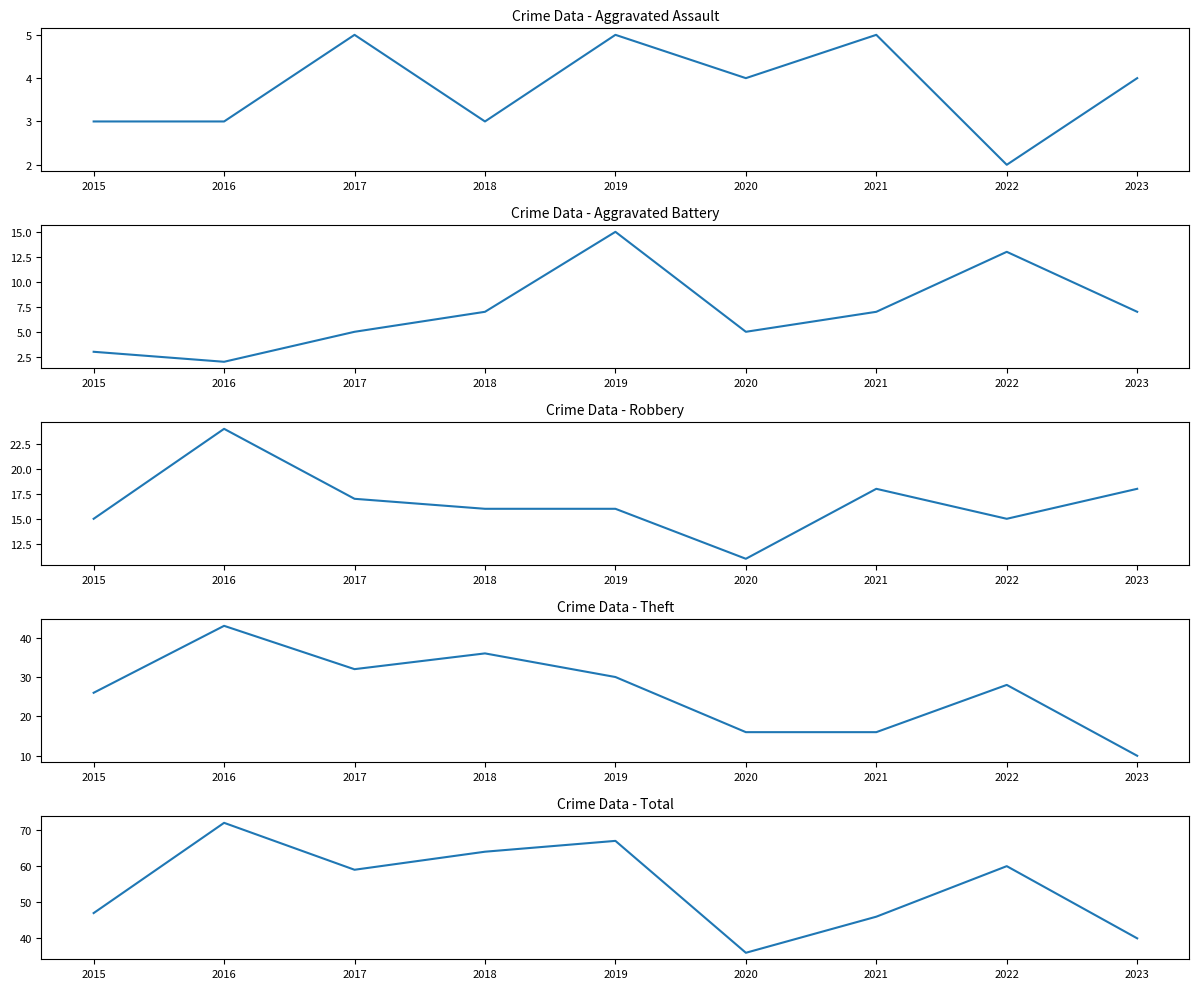

What is the value of the Total point at the 8th from the left?

60